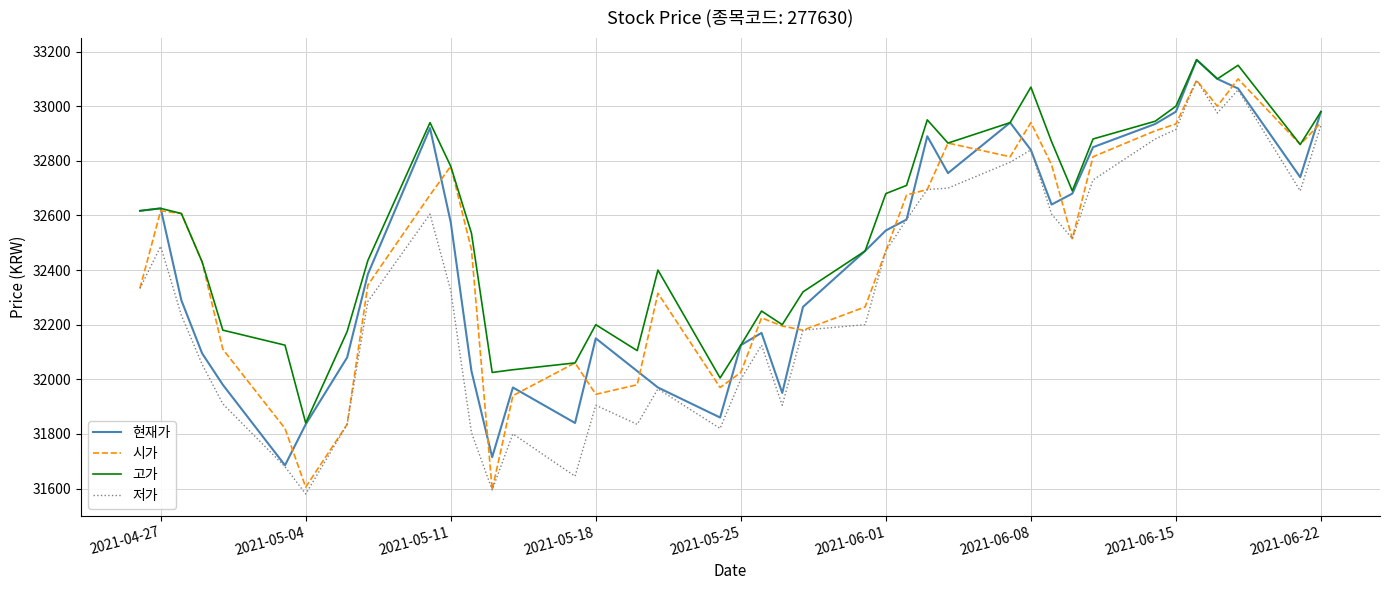

What is the greatest value displayed?

33170